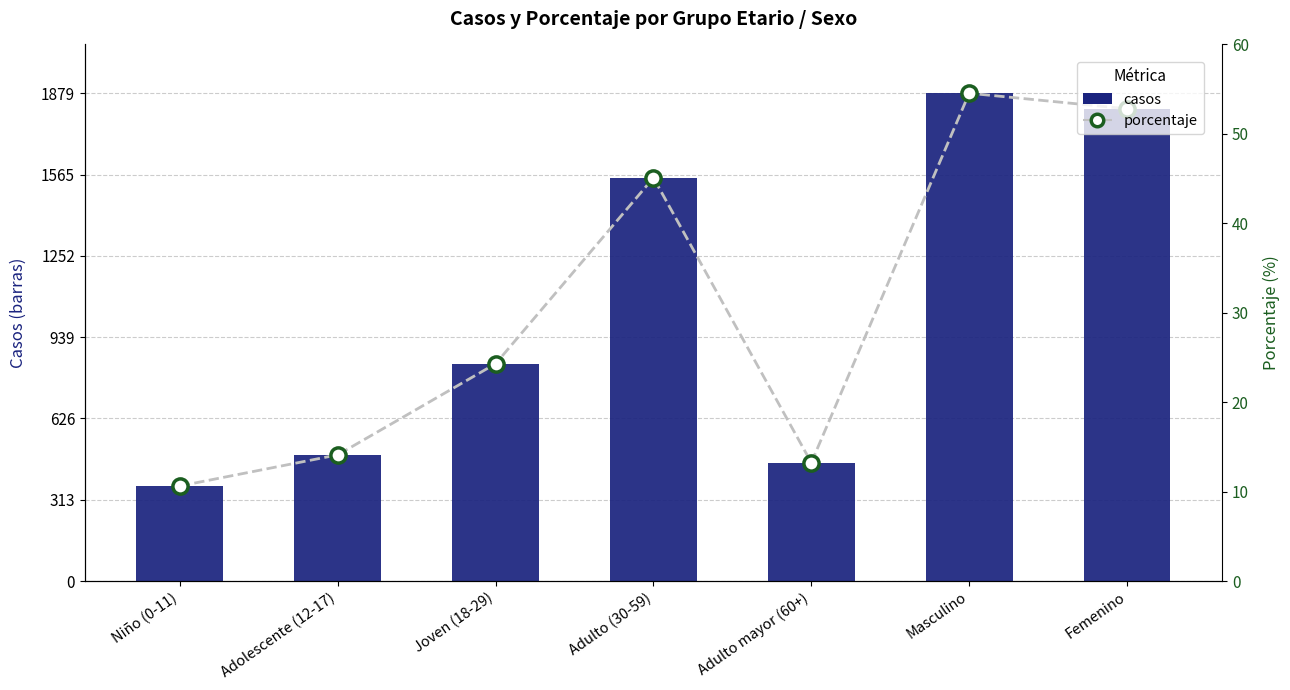

Which series contains the highest Y value?

casos